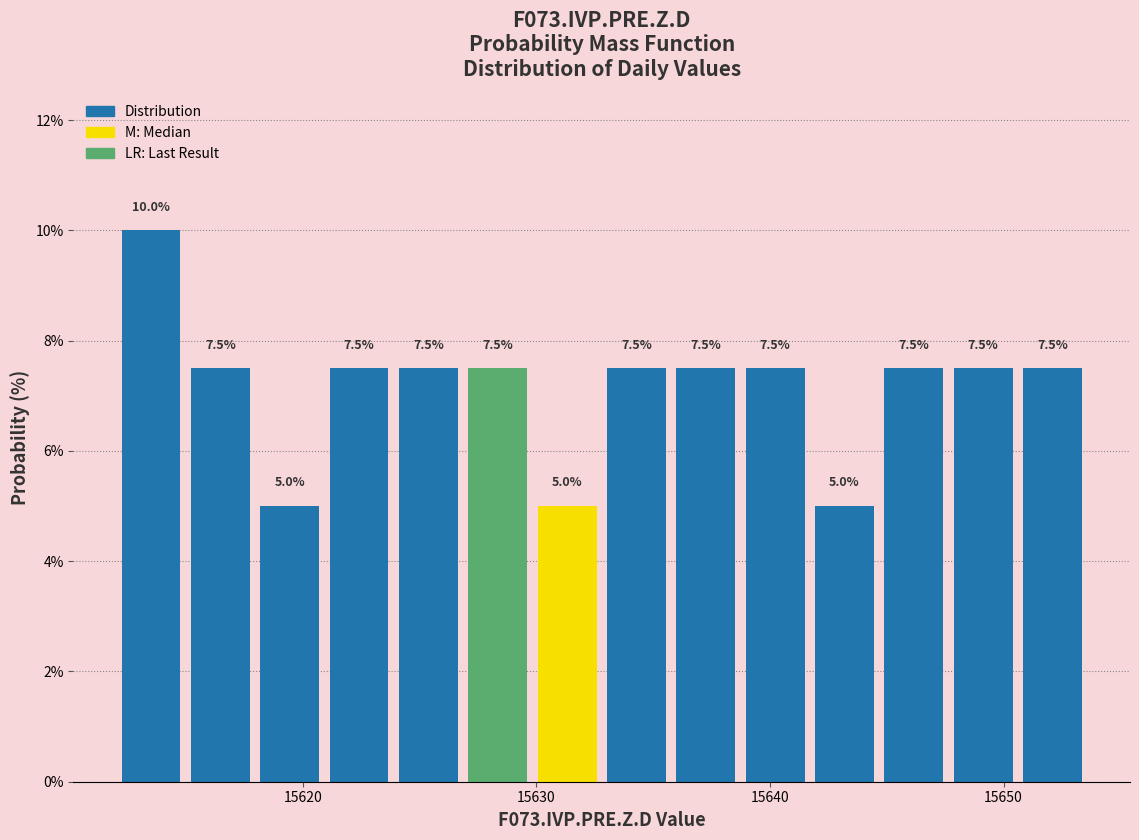

Read against the x-axis, roughly where is the centre of the tallest bar?

15614